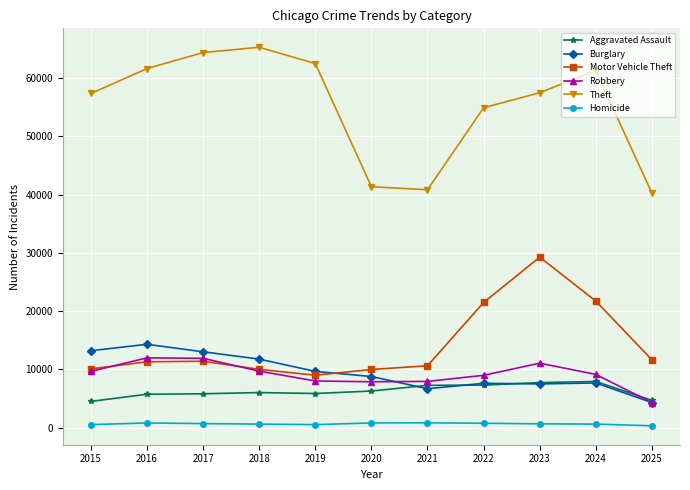

Count the number of categories in the chart.

11